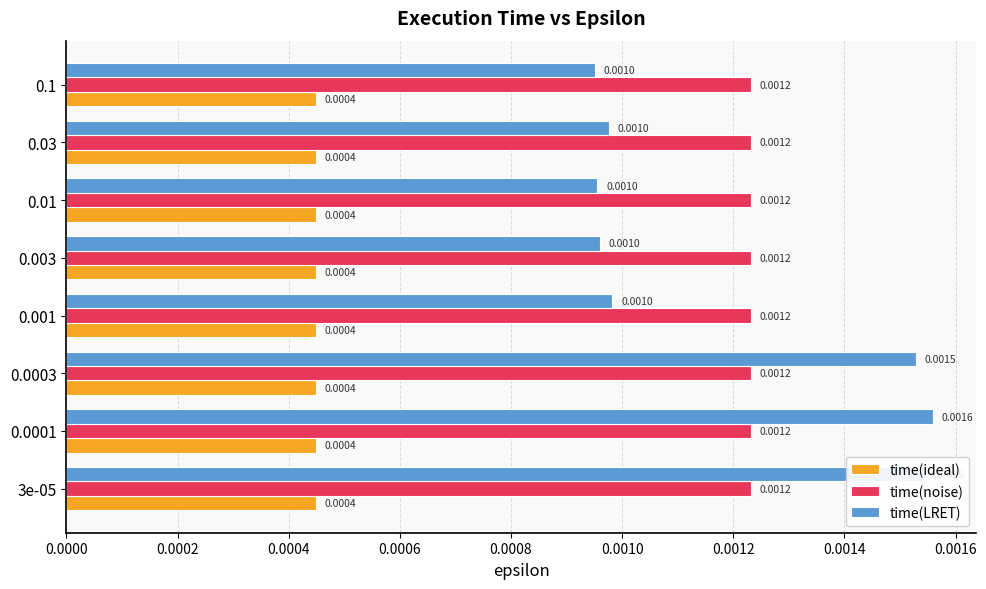

At how many categories does at least one series exceed 0?

8